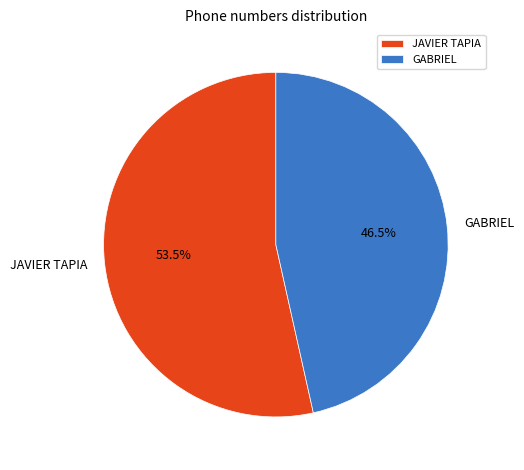

Do JAVIER TAPIA and GABRIEL together represent more than half of the pie?

Yes